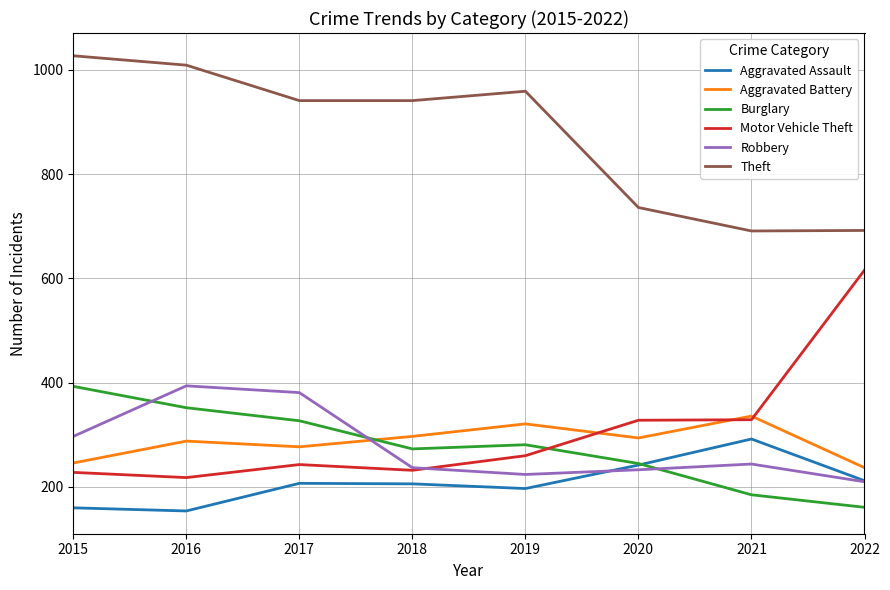

What value does the Robbery series have at 2019, to the nearest 10?

220